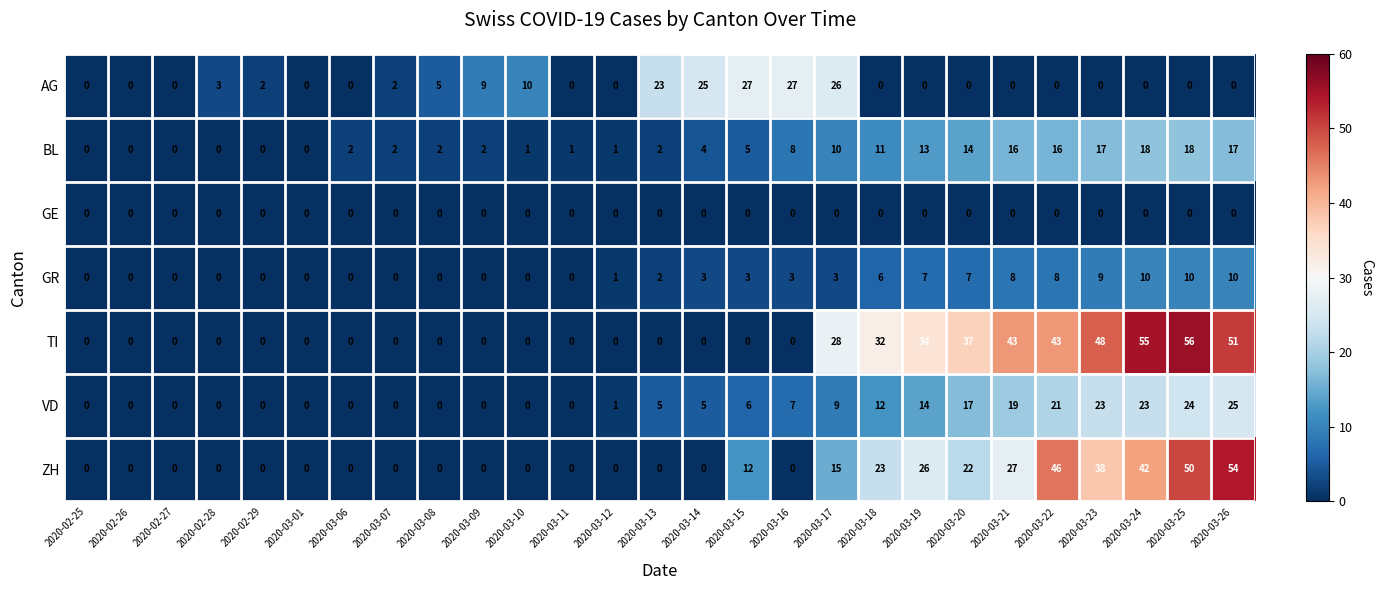

At how many categories does at least one series exceed 36?

7